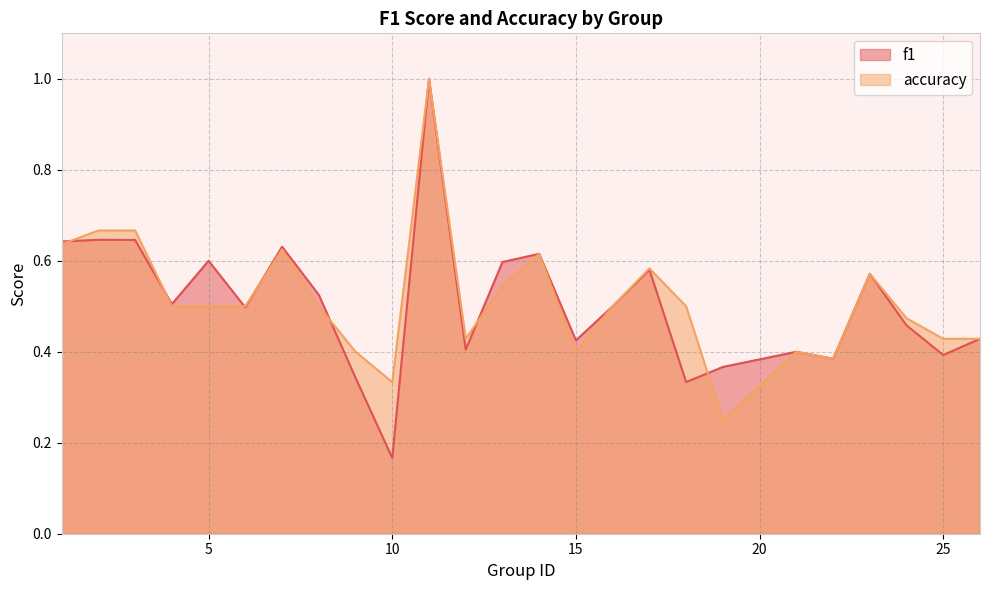

What is the greatest value displayed?

1.0